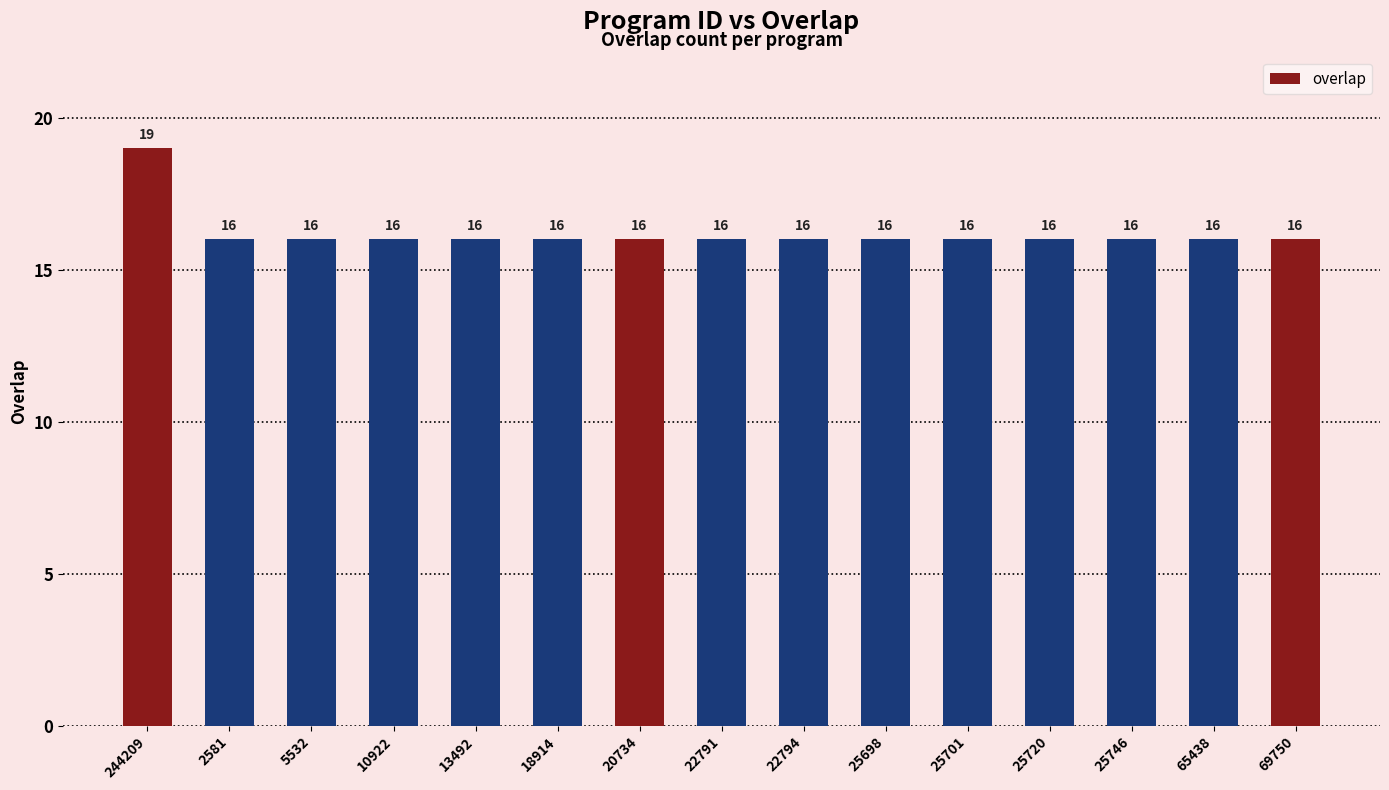

How many bars are there in total?

15